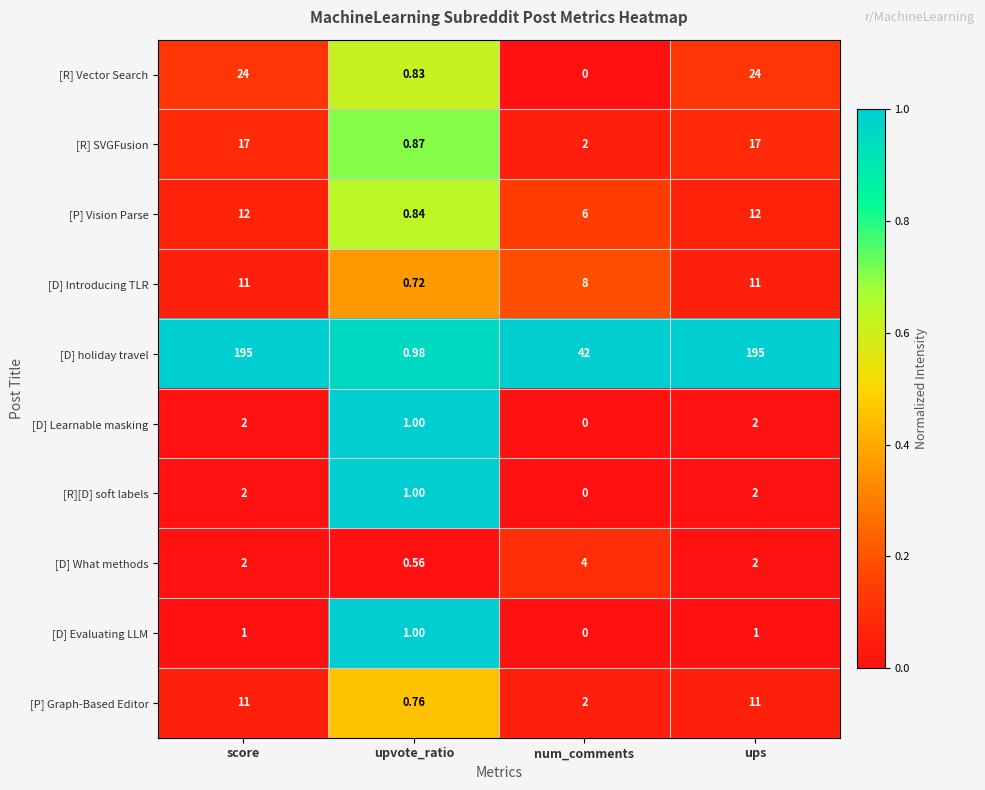

At which label is [R][D] soft labels closest to 1?

upvote_ratio